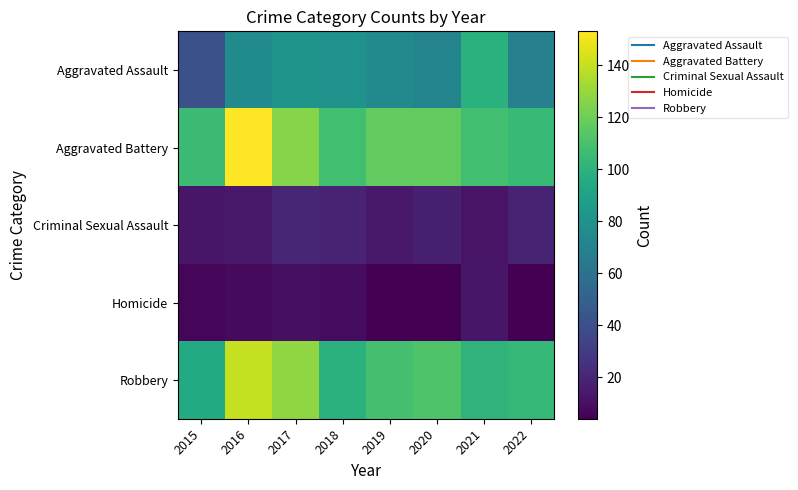

At which category is the sum across all series the highest?

2016